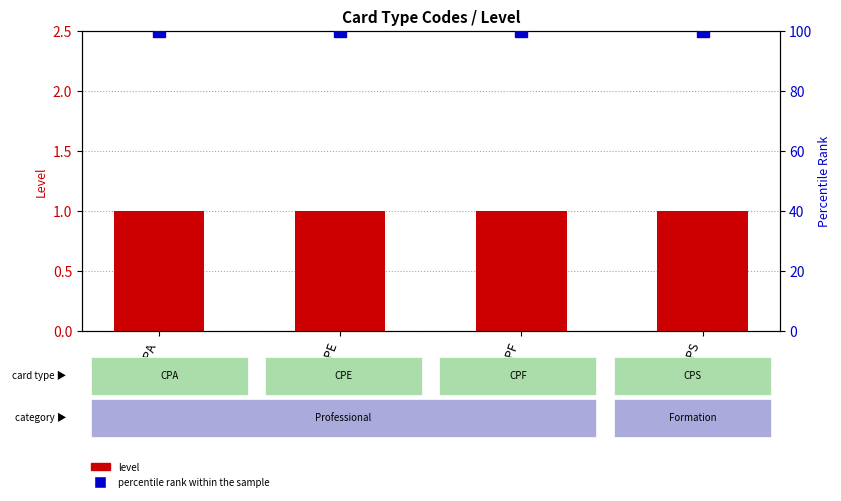

Which has a higher value, CPE or CPF?

CPE